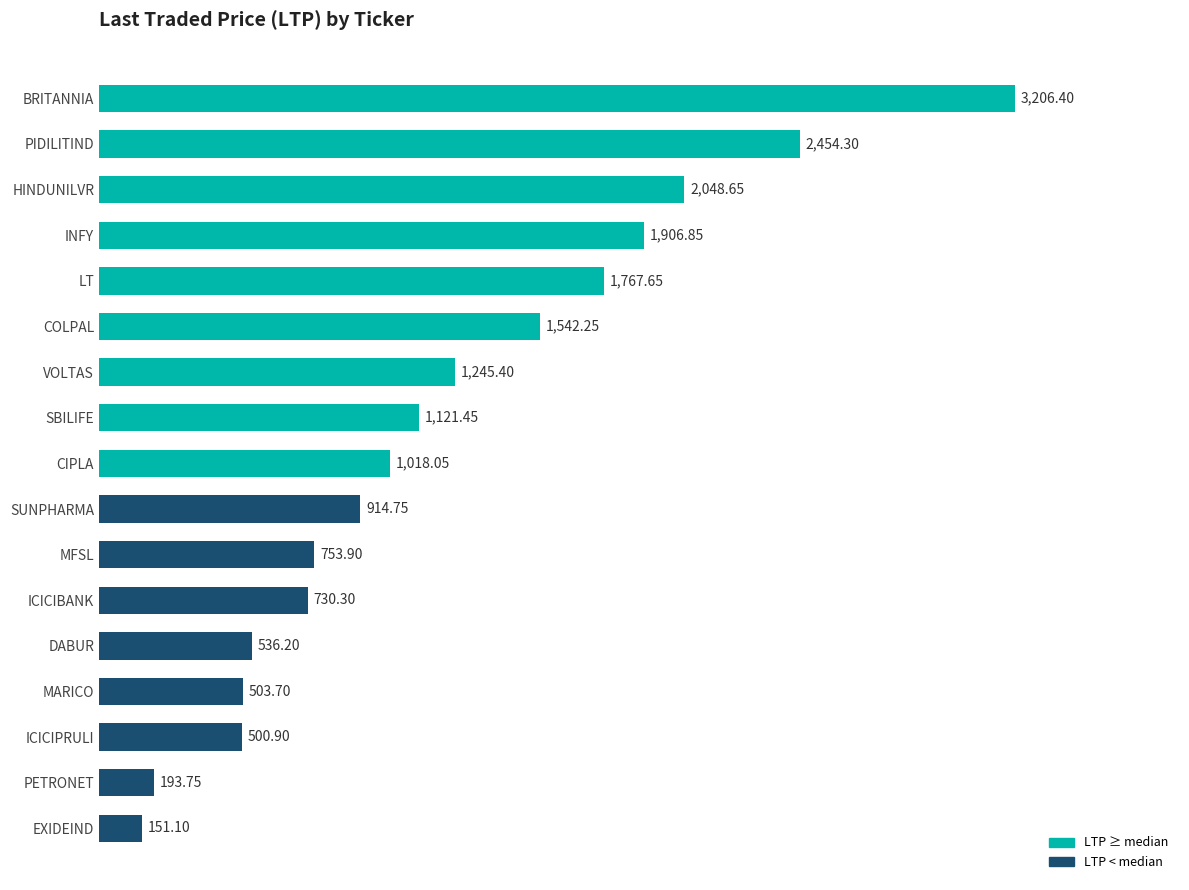

What is the ratio of the value at HINDUNILVR to the value at MARICO?

4.1